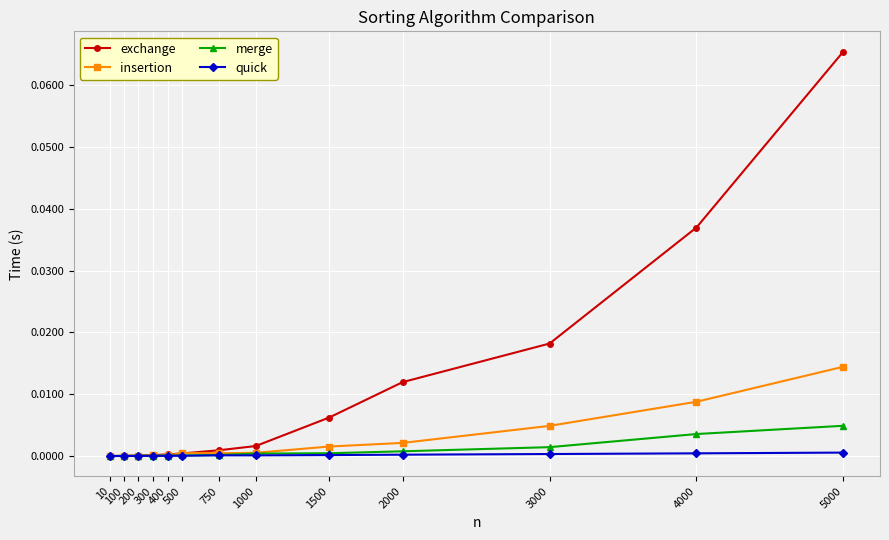

Which series has the widest spread of values?

exchange